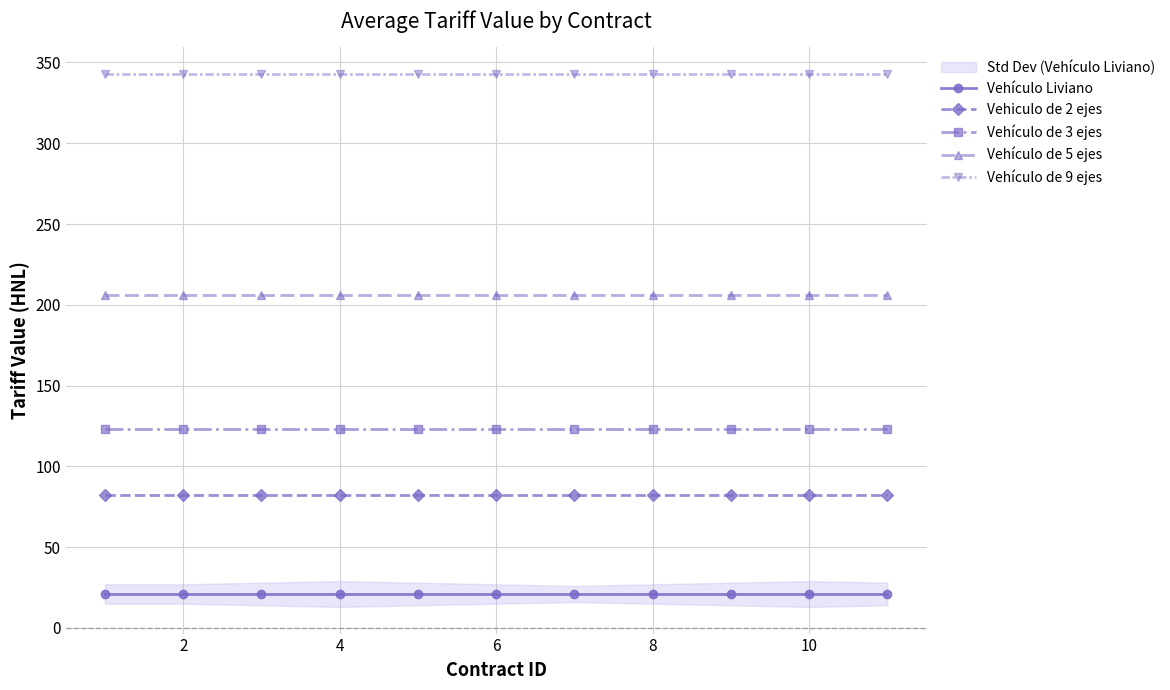

List the series in order of their peak value, highest first.

Vehículo de 9 ejes, Vehículo de 5 ejes, Vehículo de 3 ejes, Vehiculo de 2 ejes, Vehículo Liviano